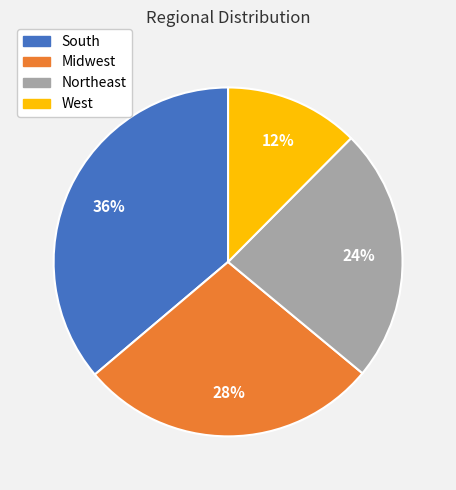

To the nearest percent, what is the difference between the largest and smallest slice percentages?

24%